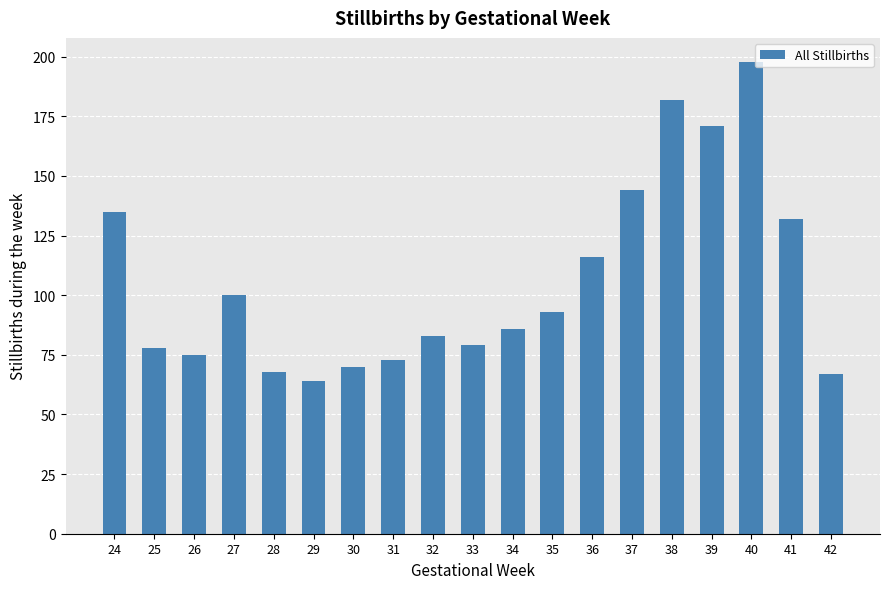

What is the smallest value displayed?

64